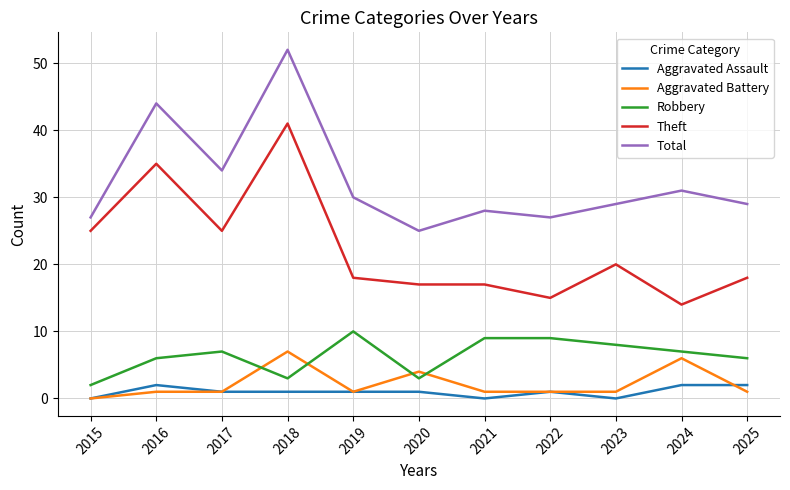

Does the chart display data point markers on the line(s)?

No